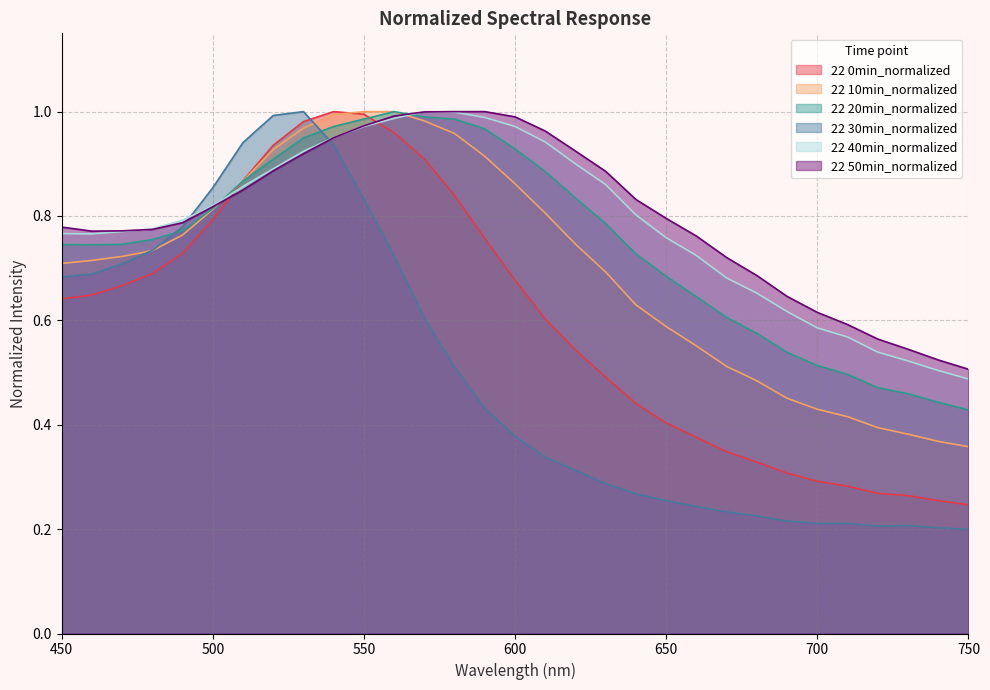

What is the sum of all 22 0min_normalized values?

18.5